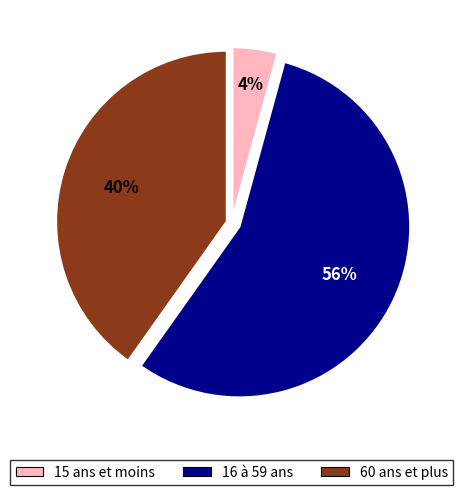

To the nearest percent, what percentage of the pie is 15 ans et moins?

4%